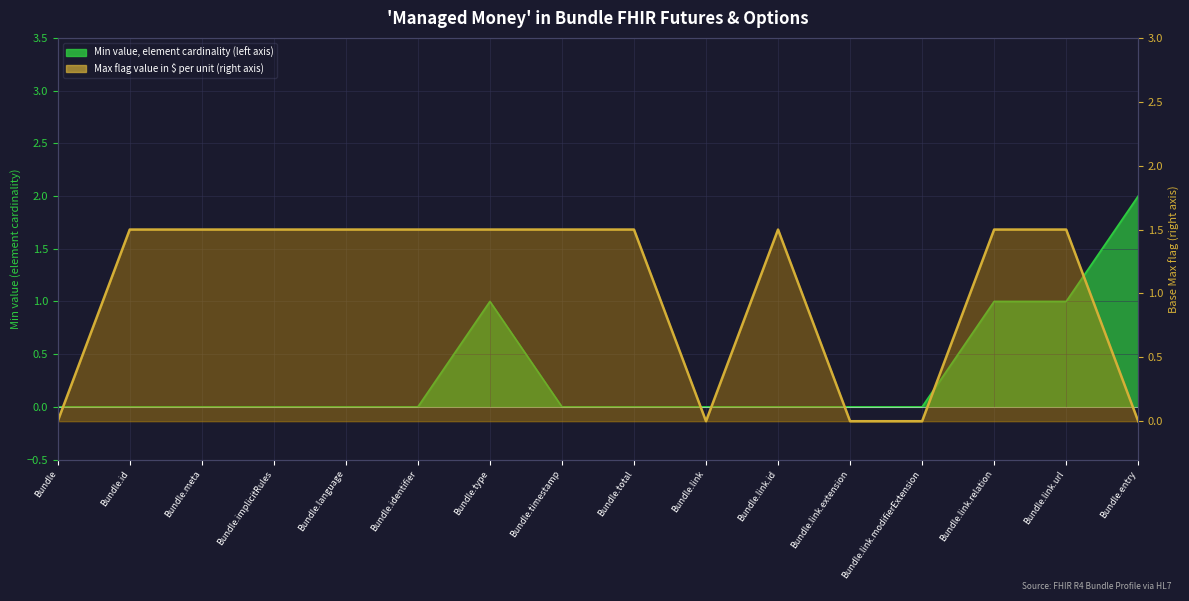

Where does the data first go above 1?

Bundle.id